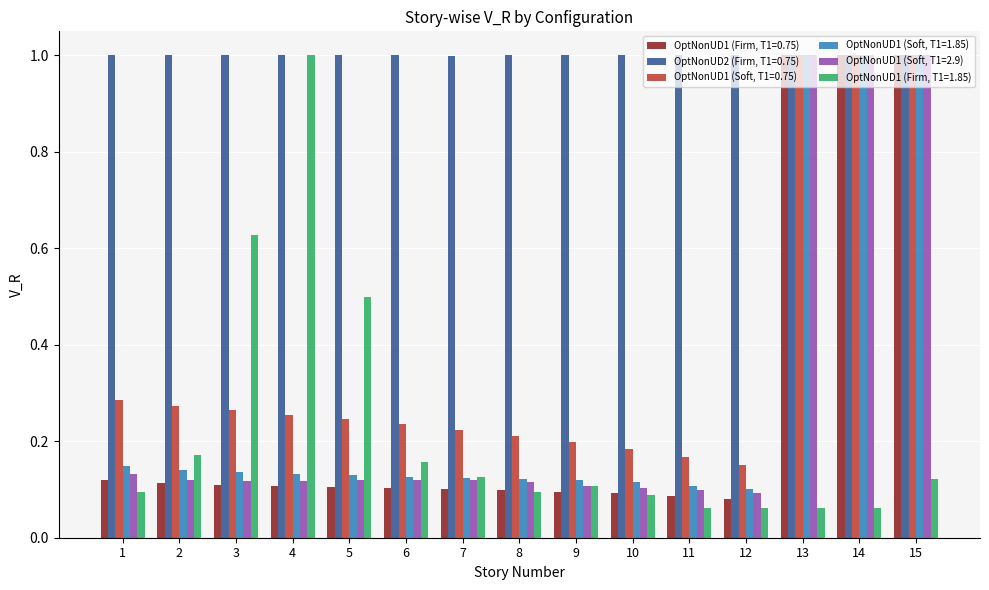

What is the highest value of the OptNonUD1 (Soft, T1=0.75) series?

1.0